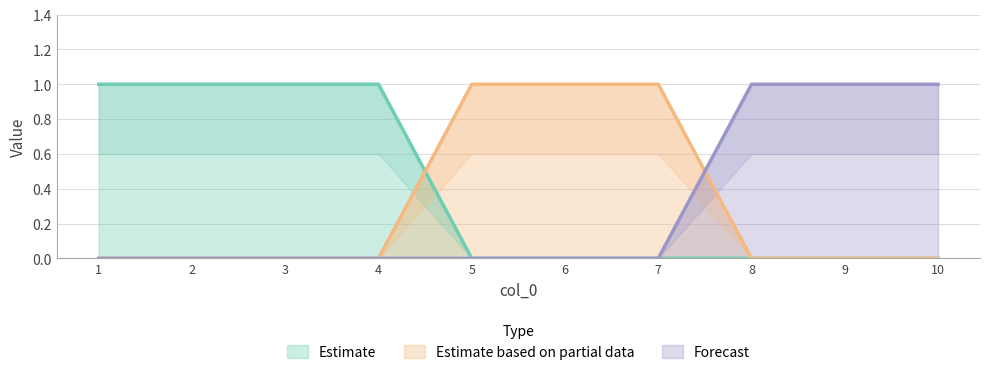

How many lines are shown in the chart?

3